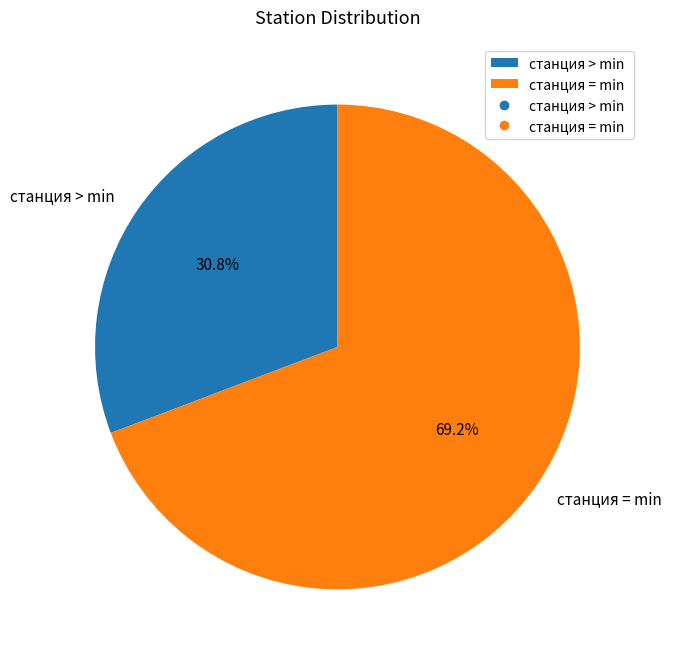

What is the total percentage of станция > min and станция = min?

100.0%